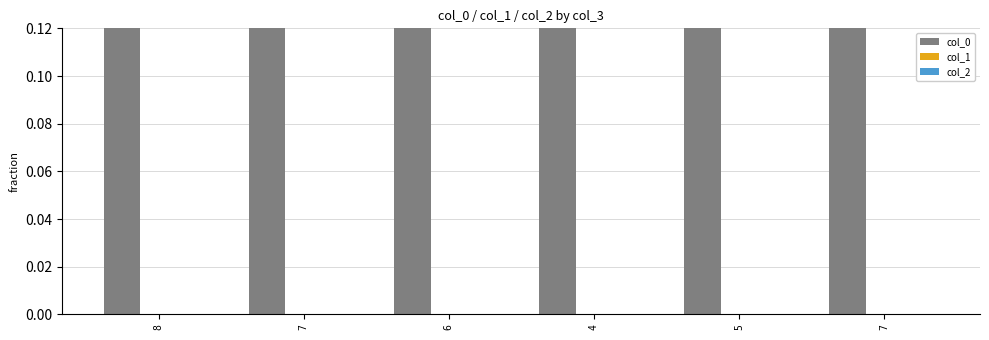

Which series has the widest spread of values?

col_0